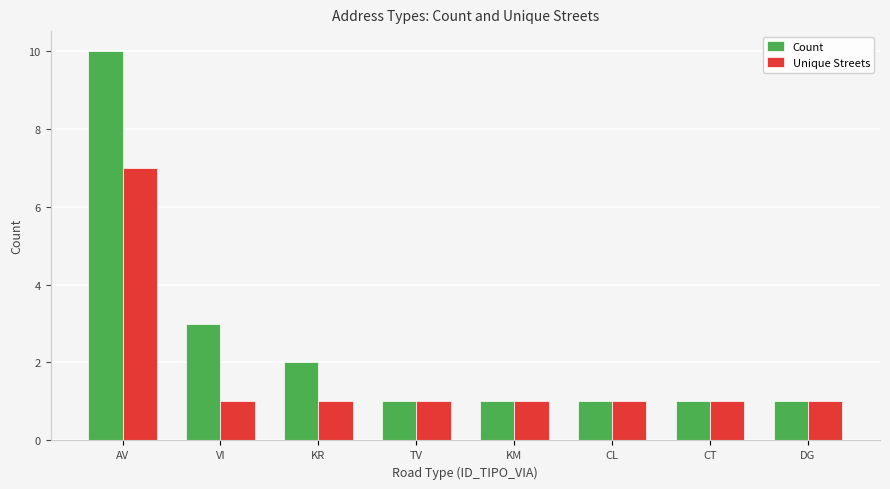

How many distinct data groups are displayed?

2